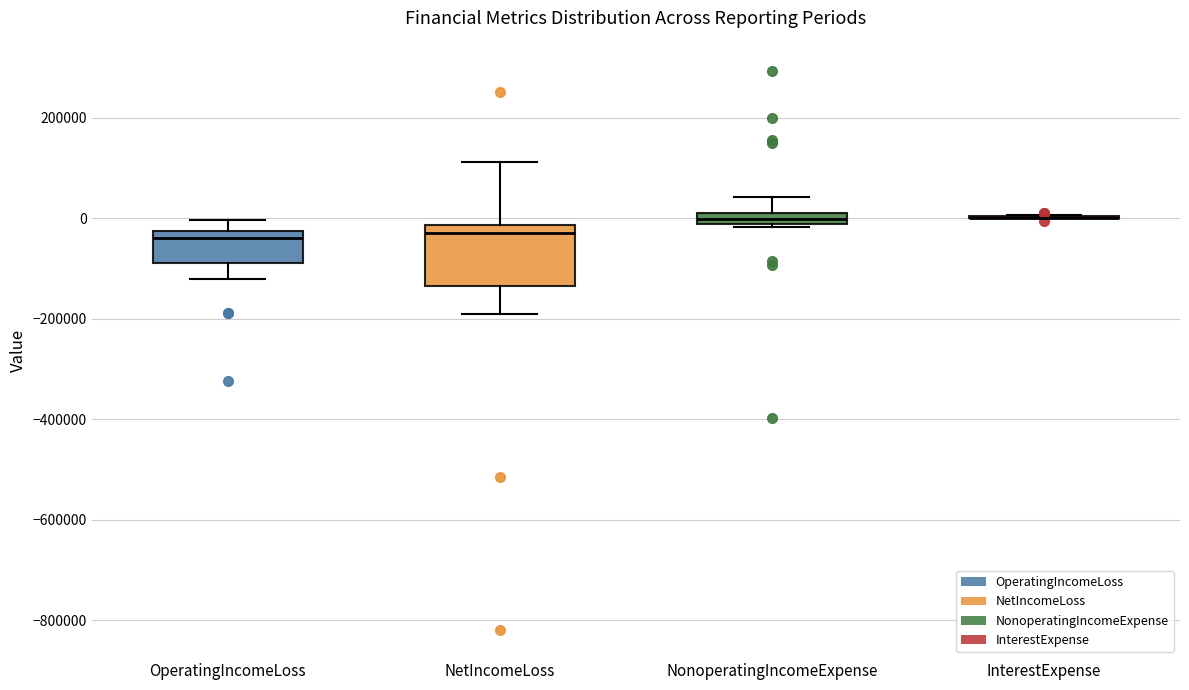

Which box is the tallest, from its lower edge to its upper edge?

NetIncomeLoss